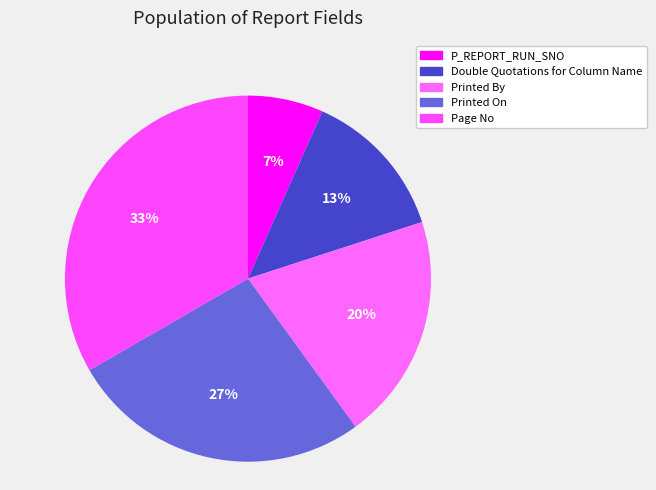

Approximately how many times larger is the value at Printed On compared to P_REPORT_RUN_SNO?

4.0